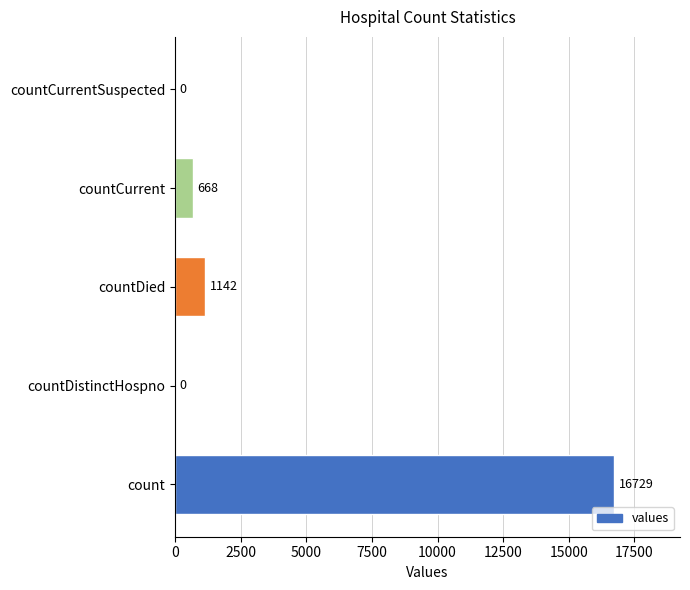

What is the sum of the values at countDied and count?

17871